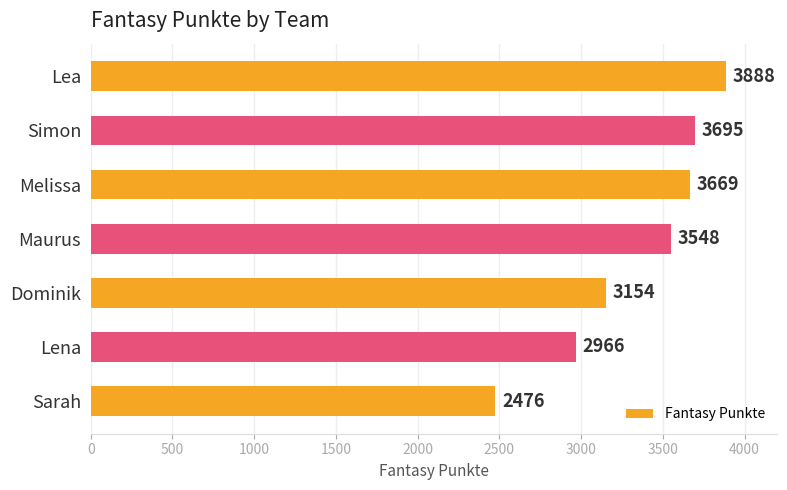

Between Simon and Dominik, which is larger?

Simon